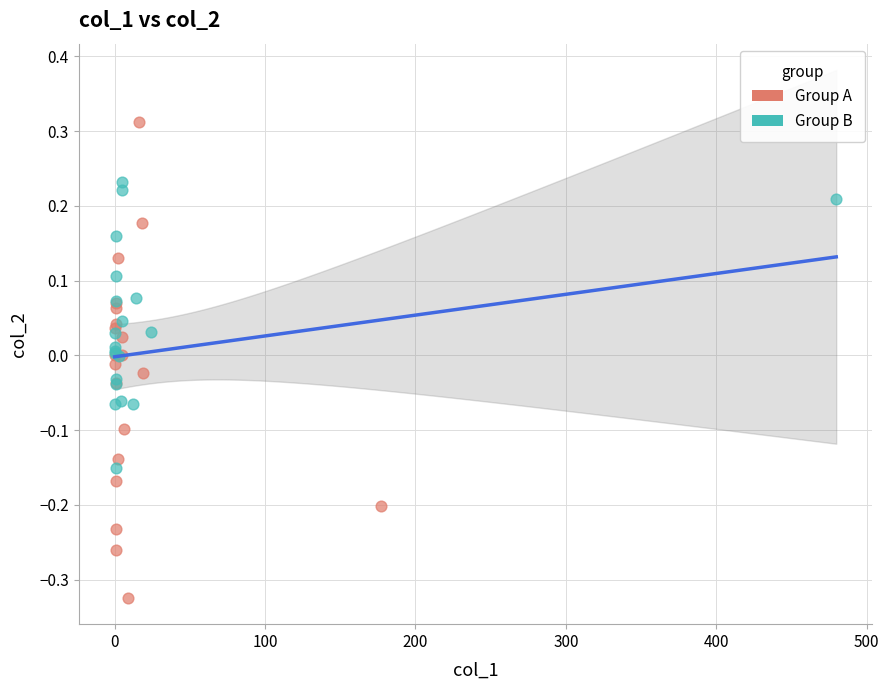

Which series reaches the maximum Y coordinate?

Group A